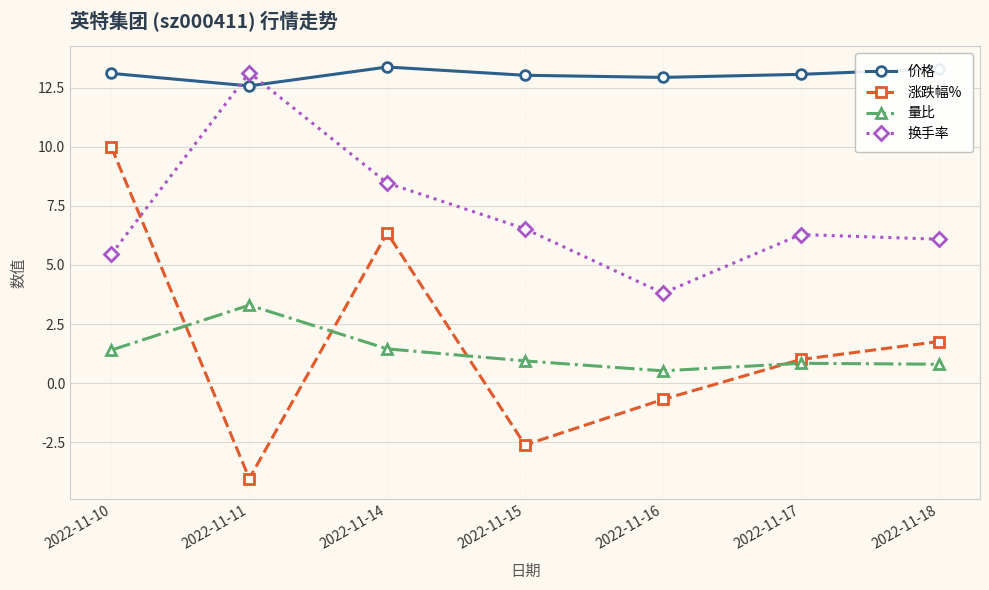

What is the sum of the 量比 values at 2022-11-16 and 2022-11-15?

1.5